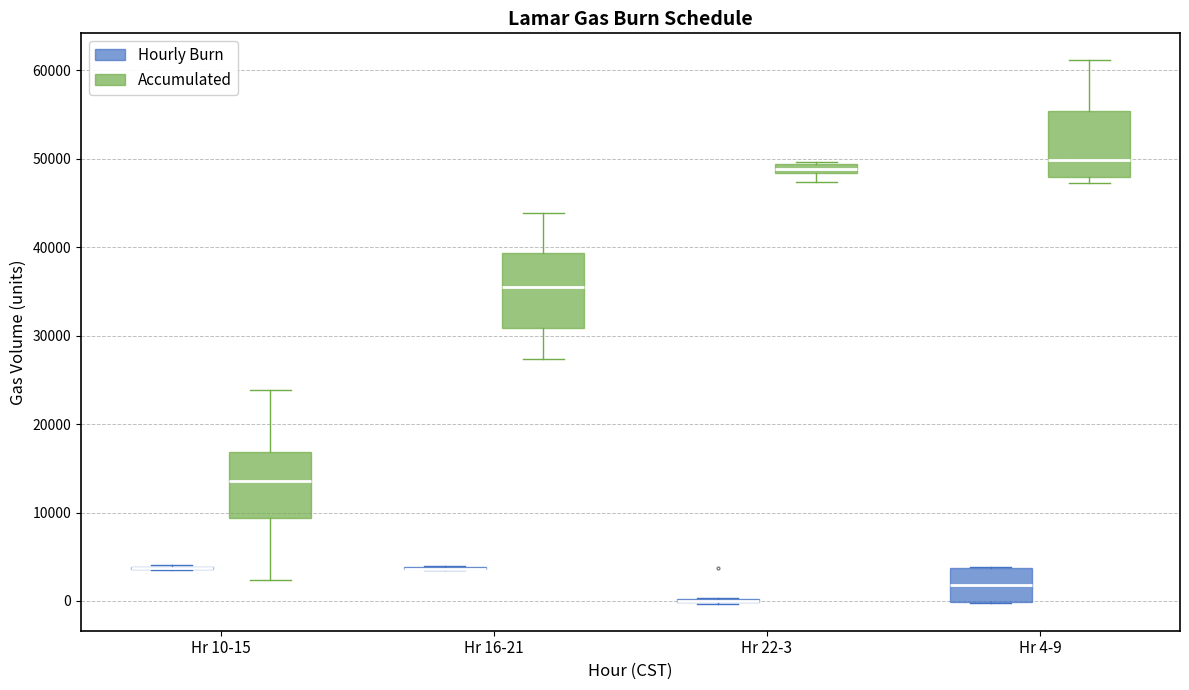

Where is the lower edge of the box for Hr 4-9 (Hourly Burn) on the y-axis? The values are not printed on the chart, so give them approximately, as read against the axis.

0